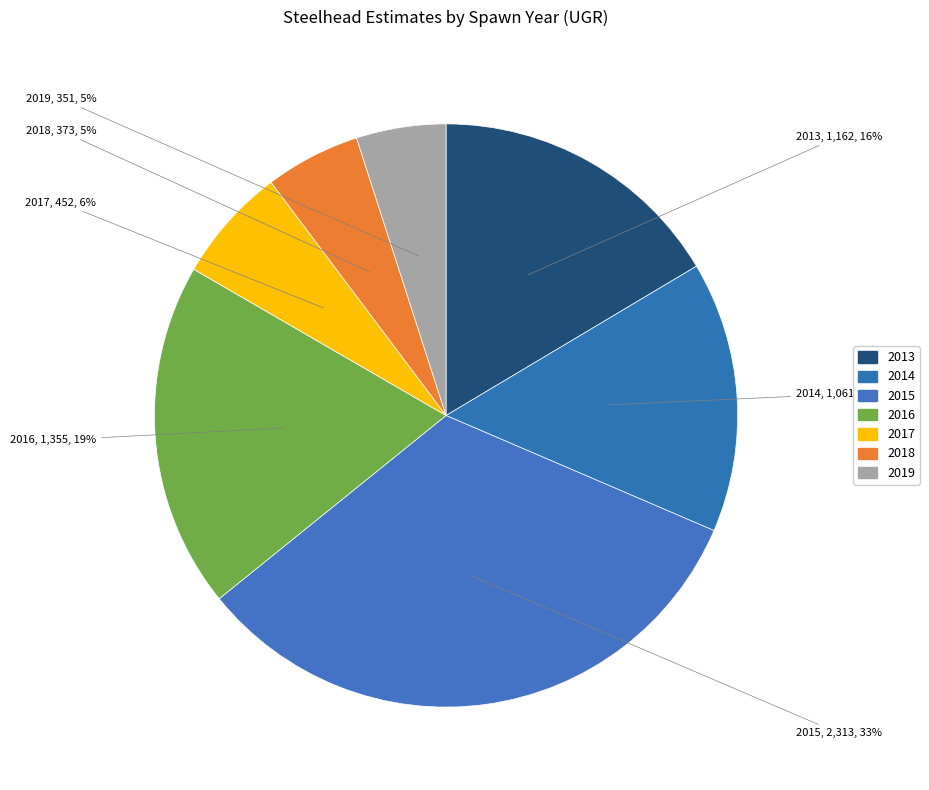

Count the number of slices in the pie.

7